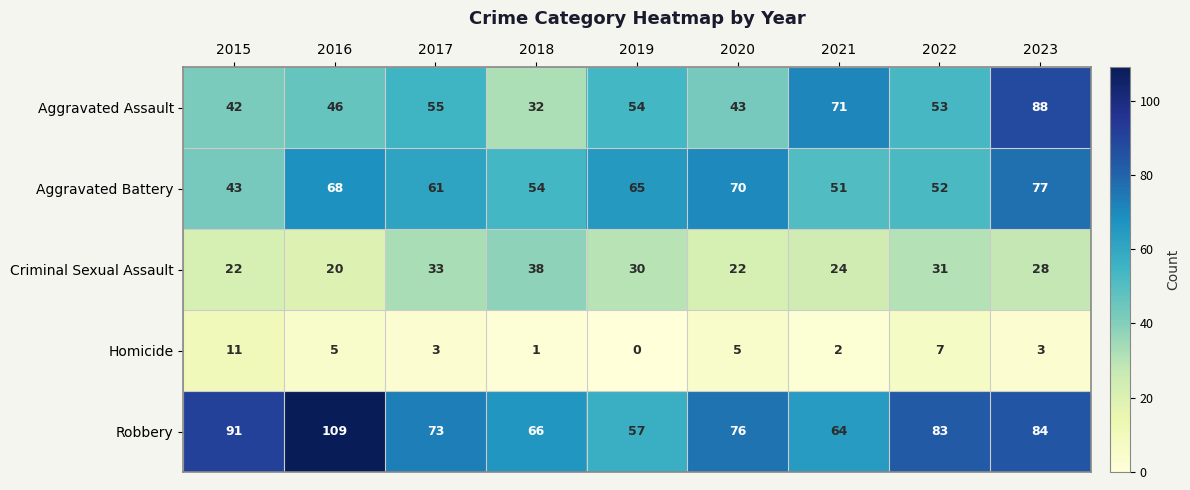

Rank the series at 2019 from lowest to highest value.

Homicide, Criminal Sexual Assault, Aggravated Assault, Robbery, Aggravated Battery